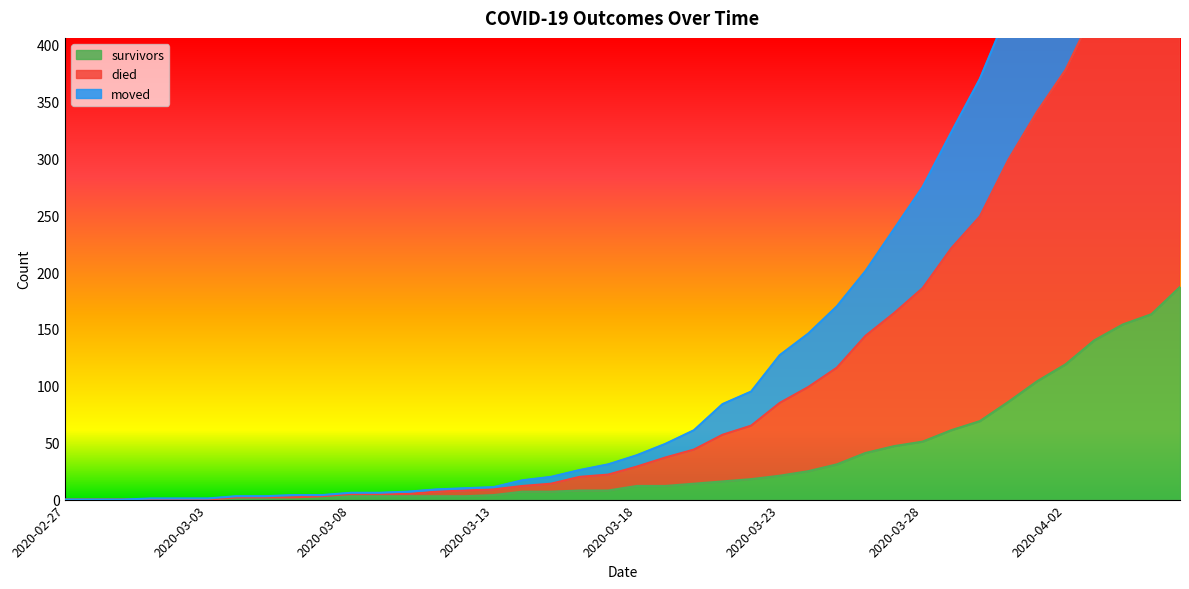

True or false: survivors has a value of -99 at 2020-02-27.

False